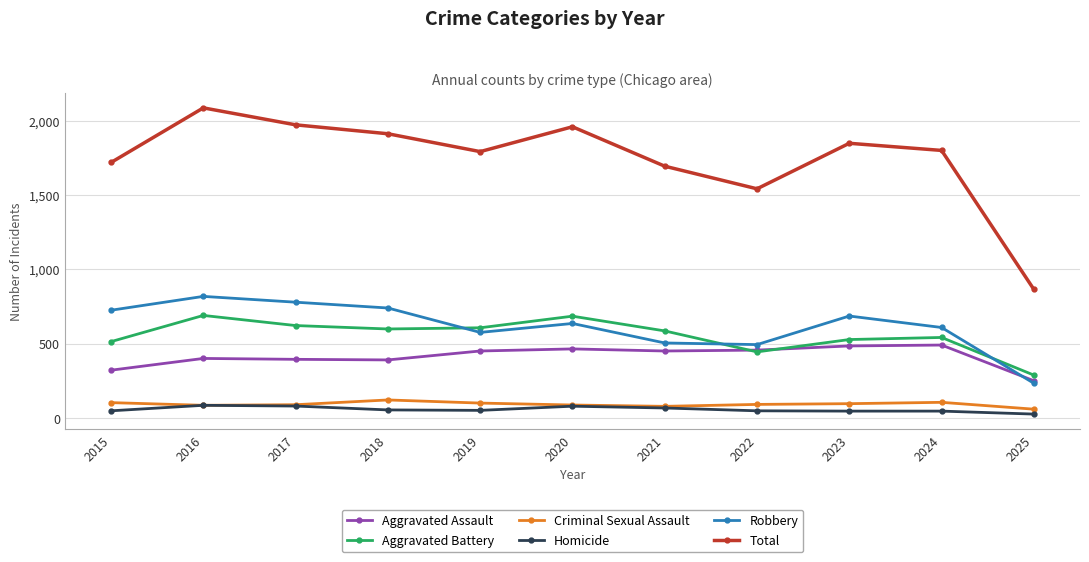

Which series ends up on top after the final intersection of Robbery and Aggravated Assault?

Aggravated Assault